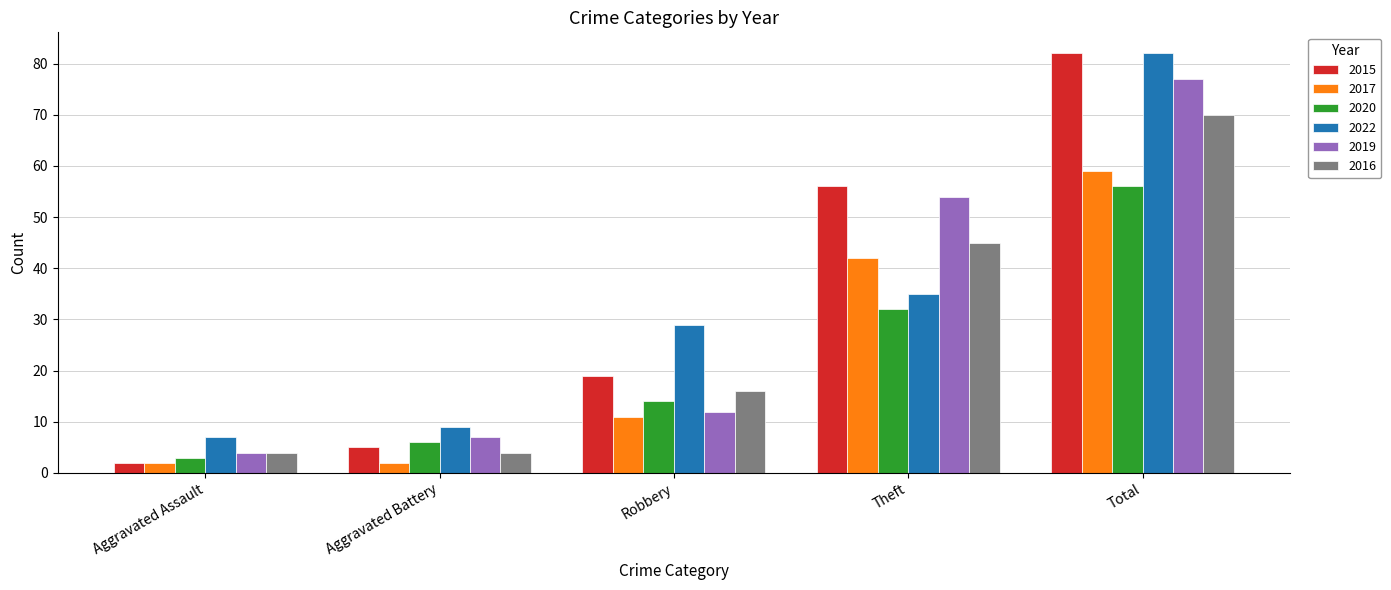

What is the sum of the 2022 values at Aggravated Assault and Theft?

42